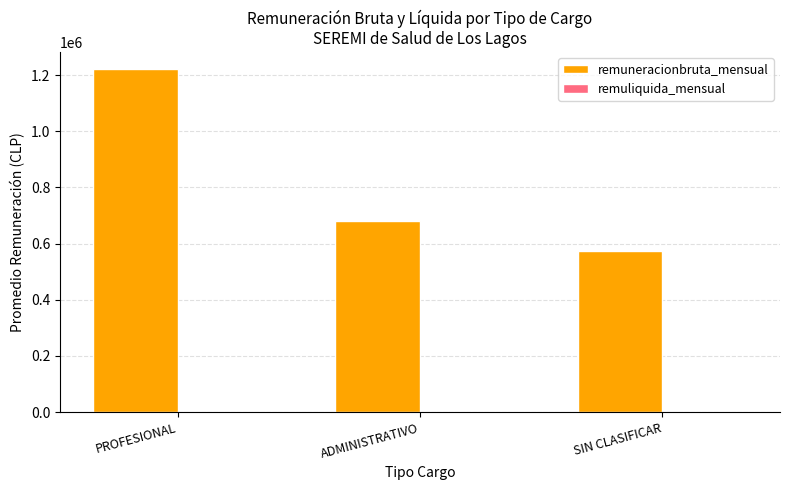

How many bars are there in total?

3